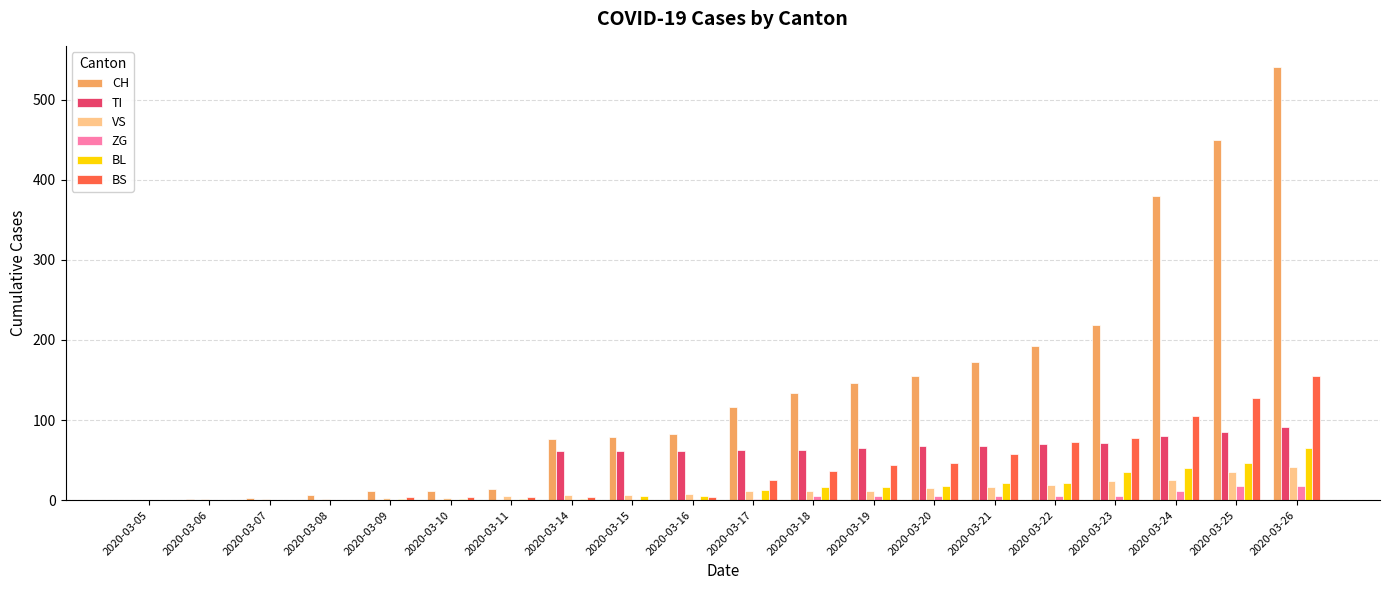

What is the approximate value of ZG at 2020-03-17?

1